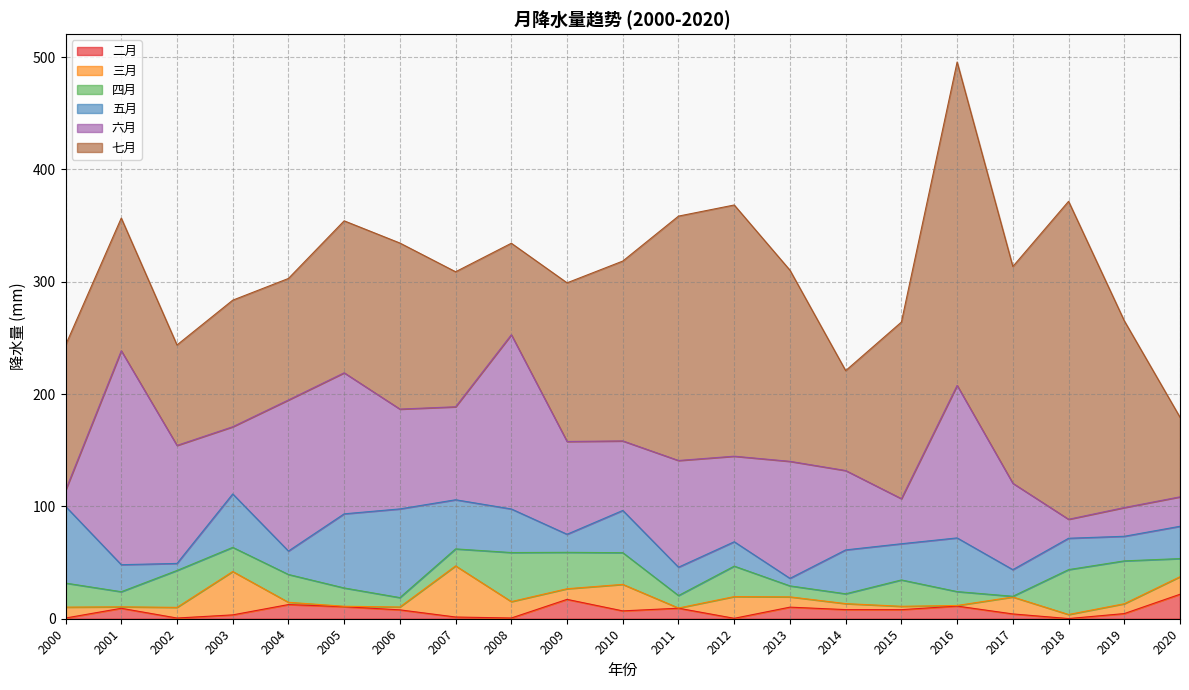

At which label is 七月 closest to 179?

2013